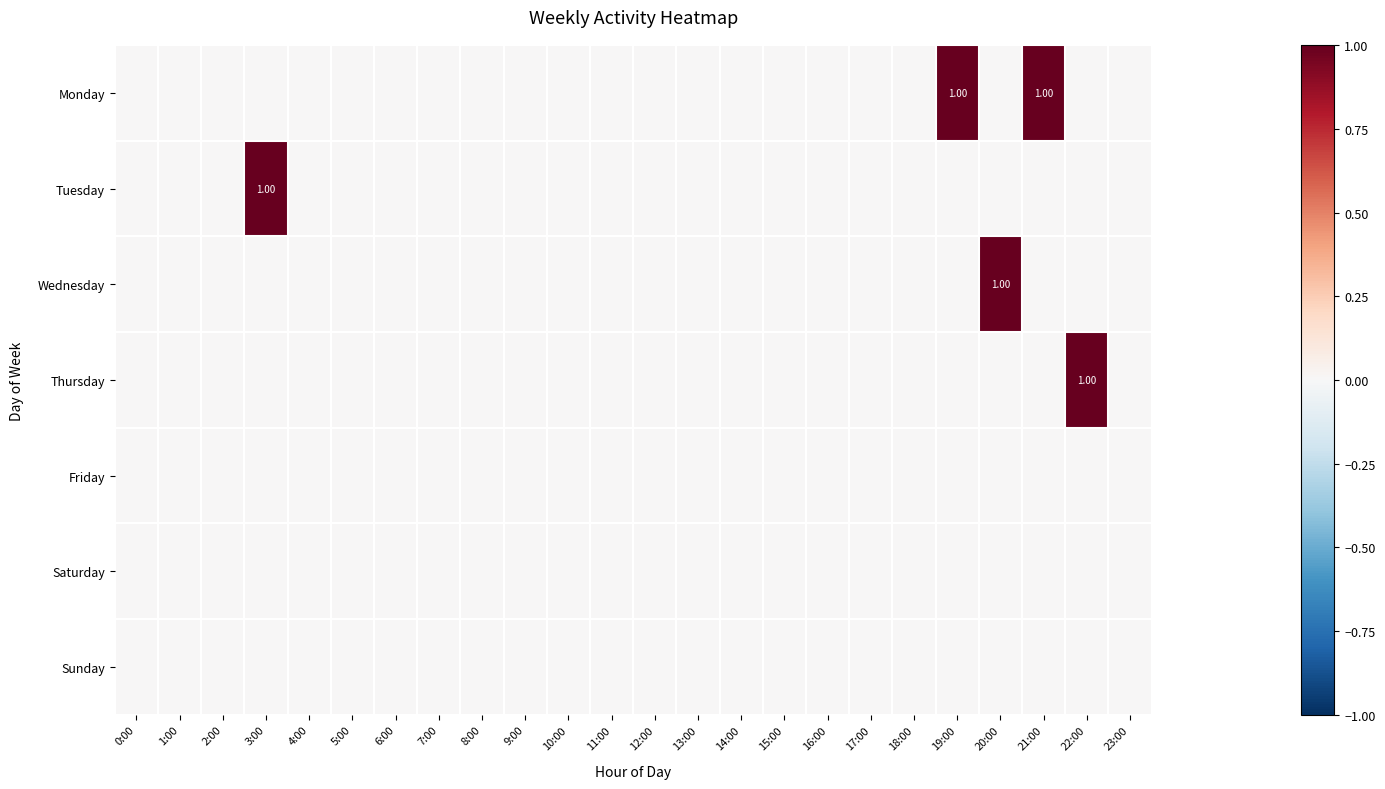

What is the difference between the Tuesday values at 8:00 and 3:00?

1